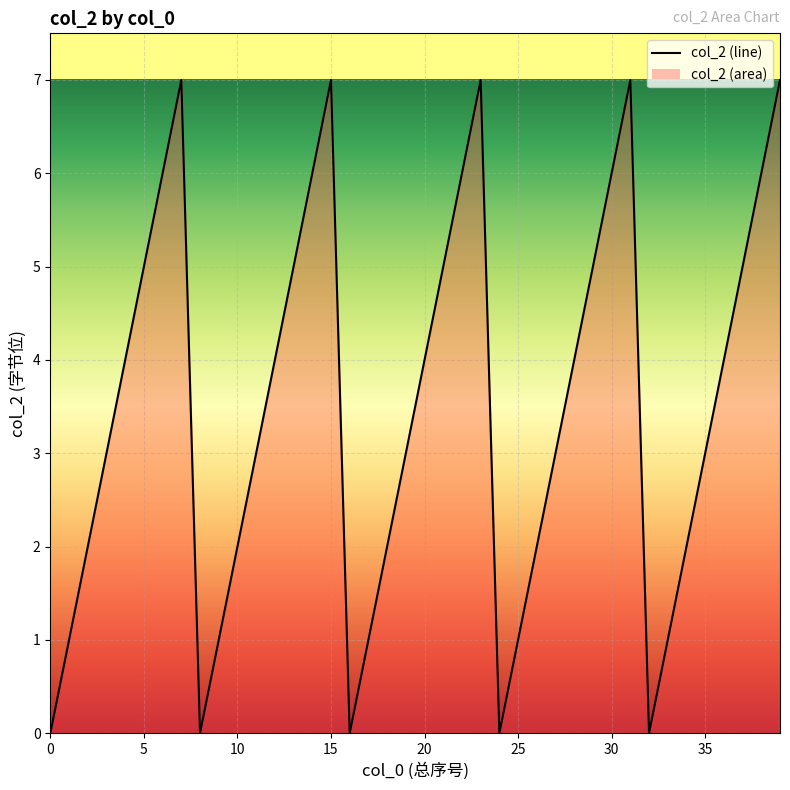

How many lines are shown in the chart?

1